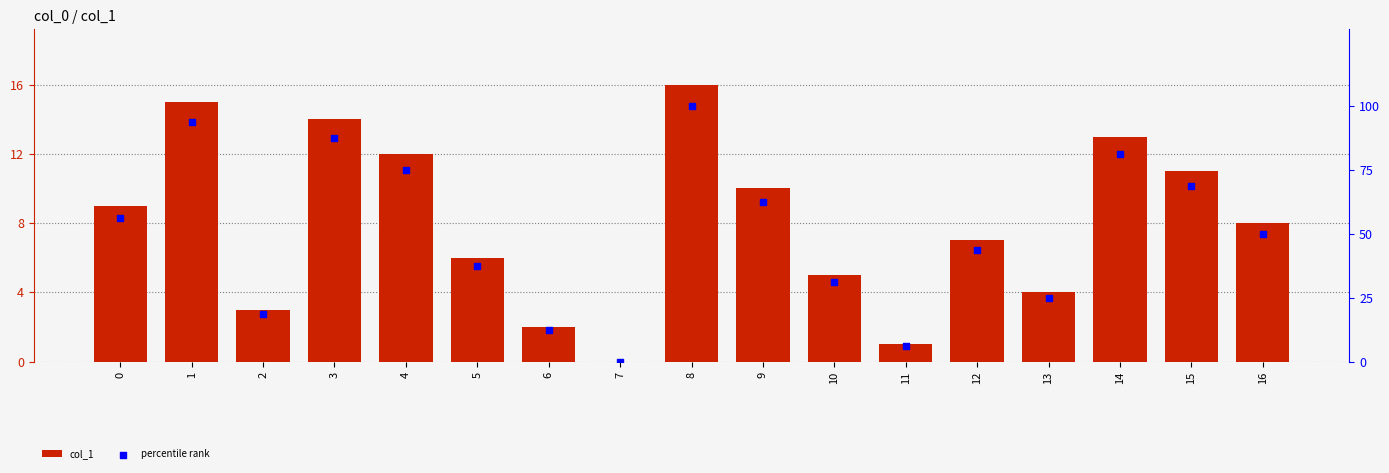

Which series has the largest total across all categories?

percentile rank